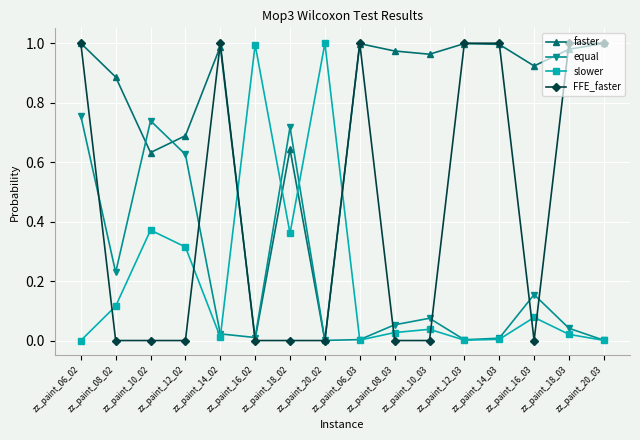

In equal, how many points are lower than both neighbors (excluding endpoints)?

4